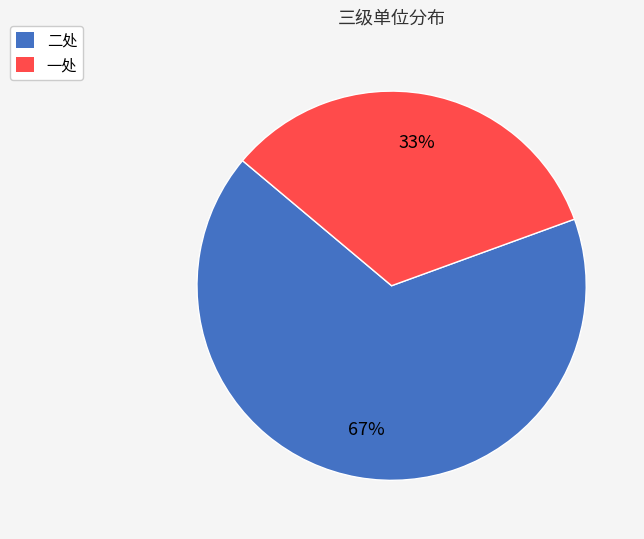

To the nearest percent, what is the average slice percentage?

50%